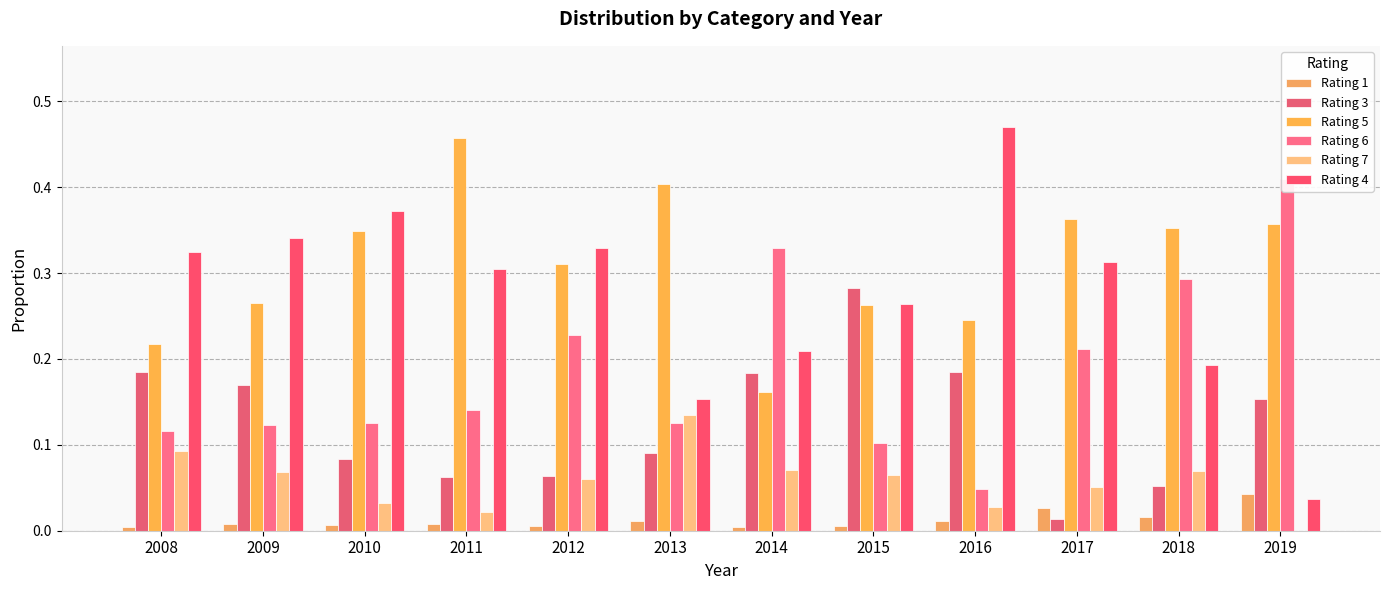

Where is Rating 6 nearest to the value 0?

2016